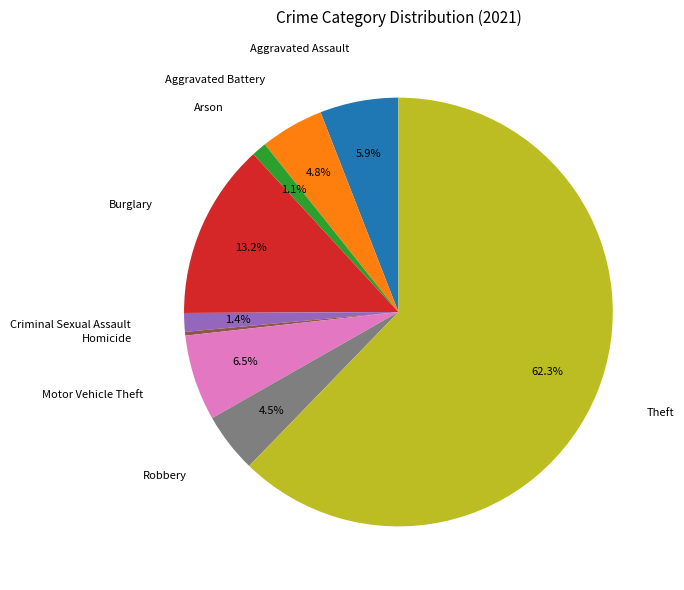

Is there any slice that represents more than half of the pie?

Yes